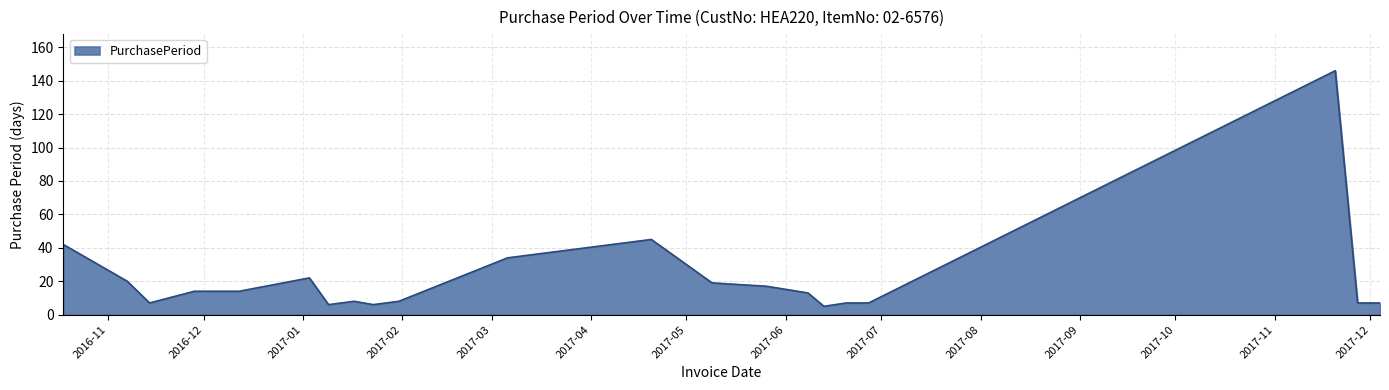

What is the maximum value shown in the chart?

146